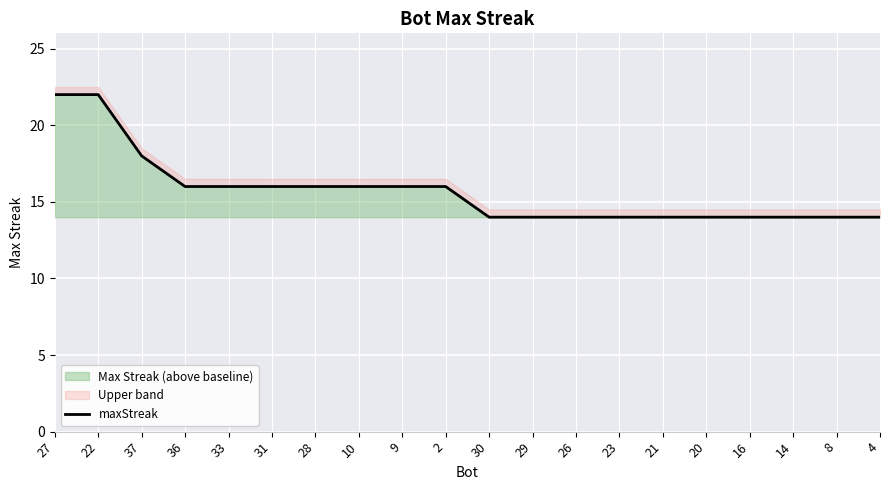

Approximately how many times larger is the value at 9 compared to 10?

1.0